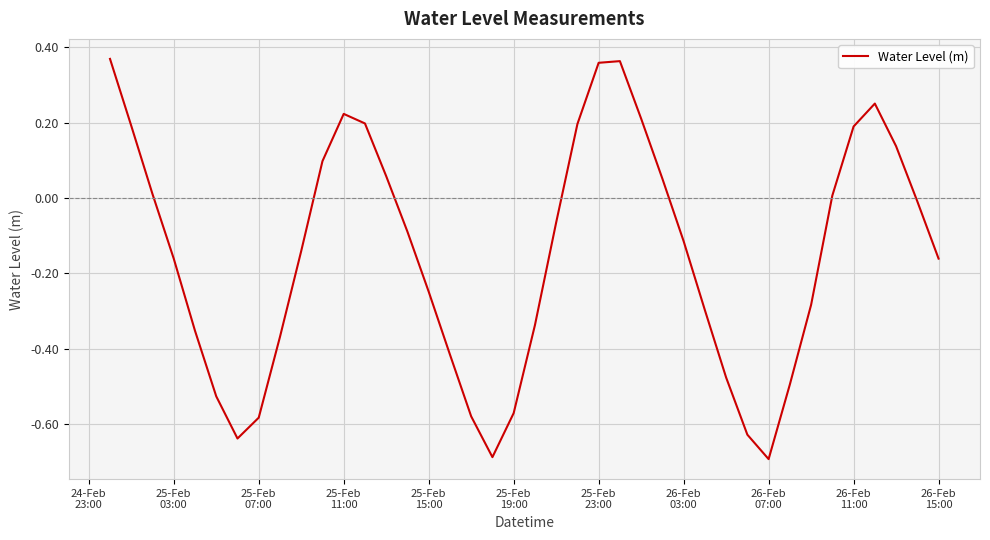

What is the difference between the maximum and minimum values?

1.1